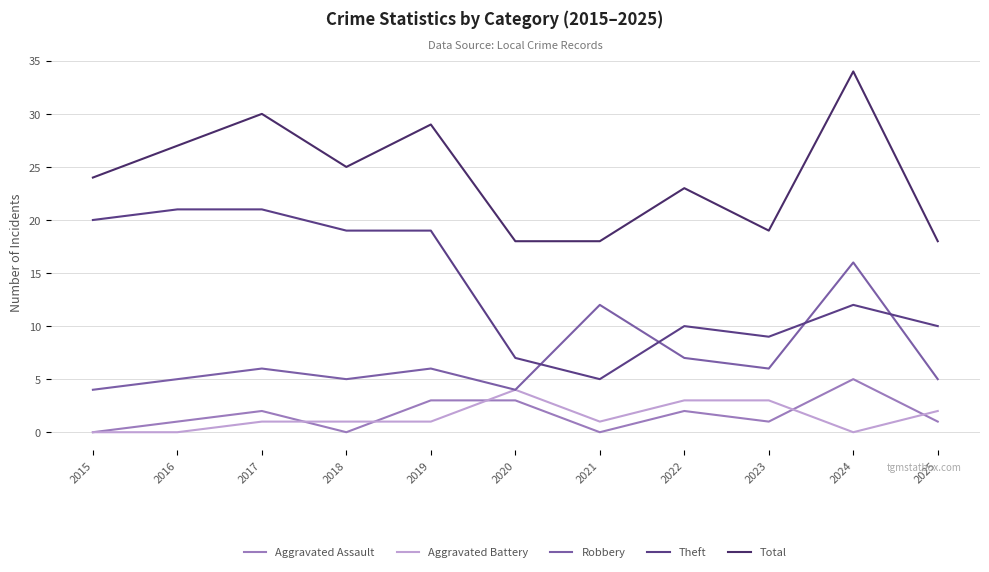

Where does the Aggravated Battery series first go above 1?

2020